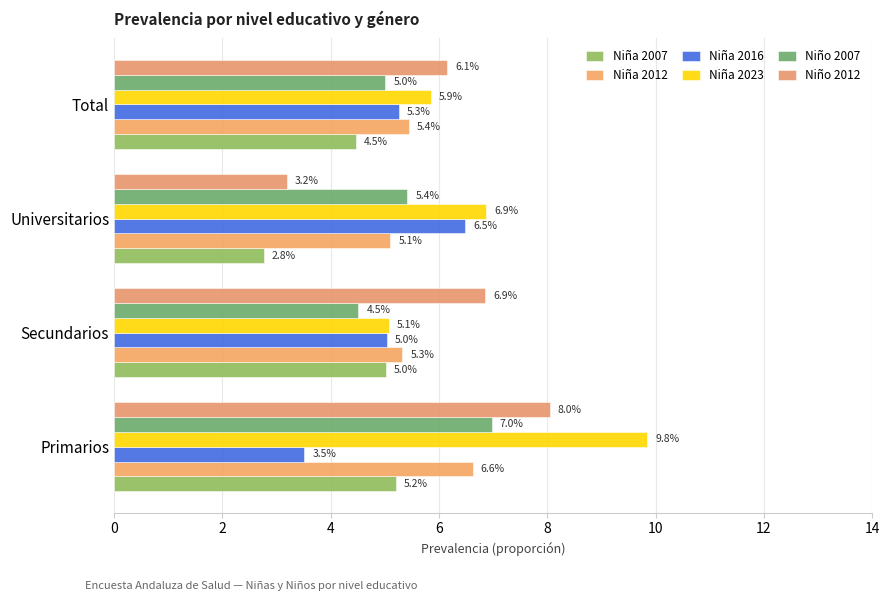

Count the number of data series in this chart.

6